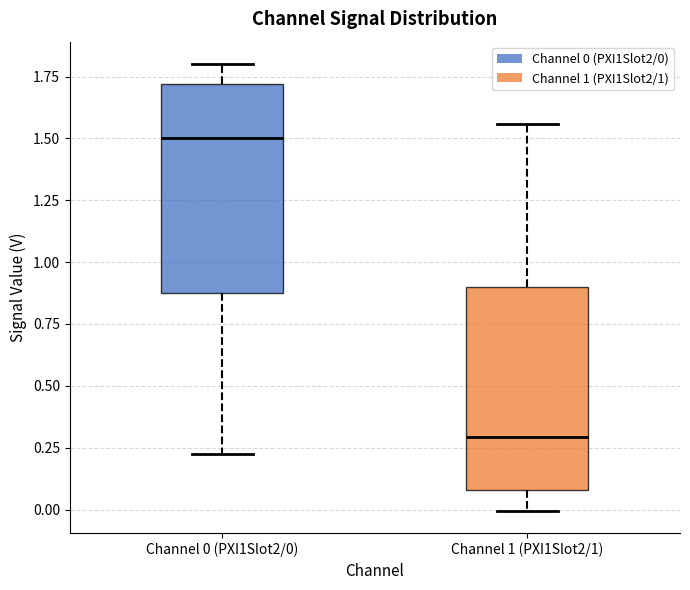

Where is the lower edge of the box for Channel 1 (PXI1Slot2/1) on the y-axis? The values are not printed on the chart, so give them approximately, as read against the axis.

0.10